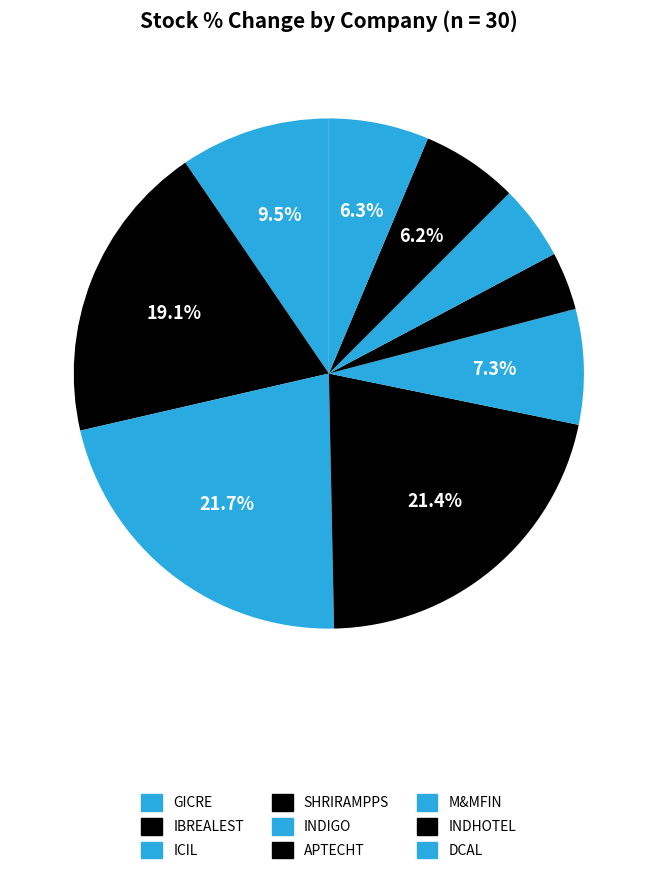

Count the number of slices in the pie.

9